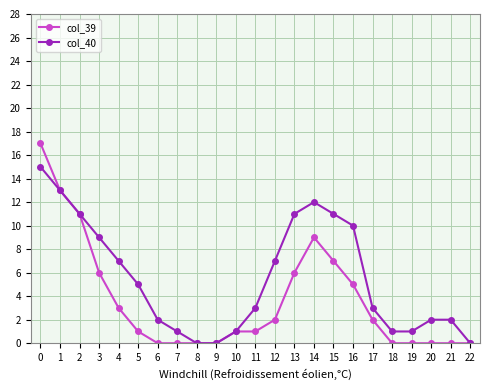

Rank the series by their maximum value, from highest to lowest.

col_39, col_40